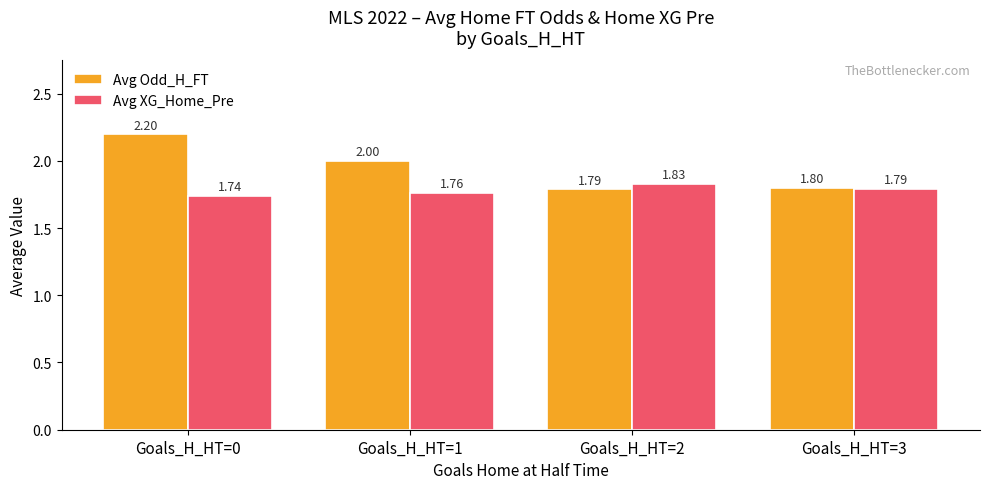

Which series changed the most between Goals_H_HT=1 and Goals_H_HT=3?

Avg Odd_H_FT